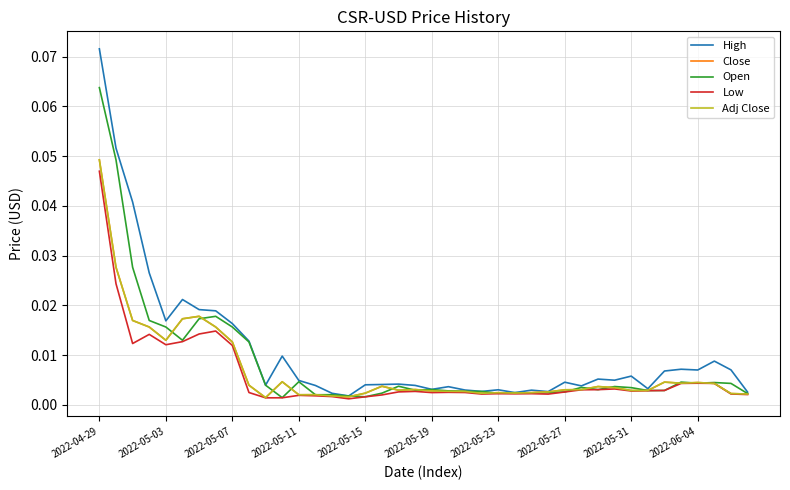

Does the chart have visible grid lines?

Yes